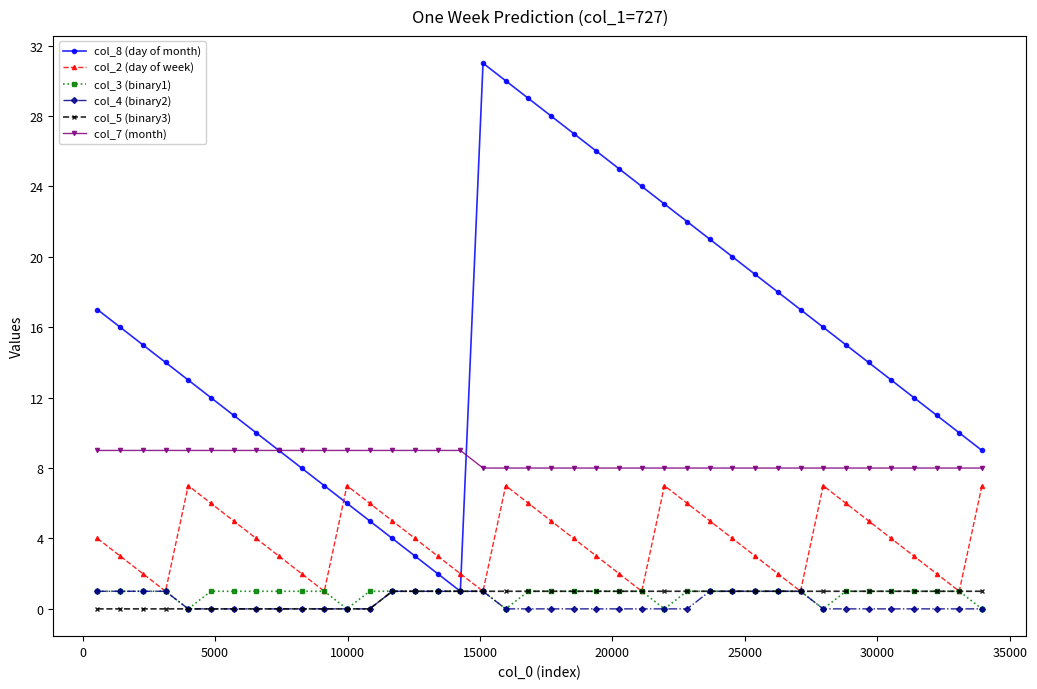

True or false: col_7 (month) and col_3 (binary1) intersect in this chart.

False